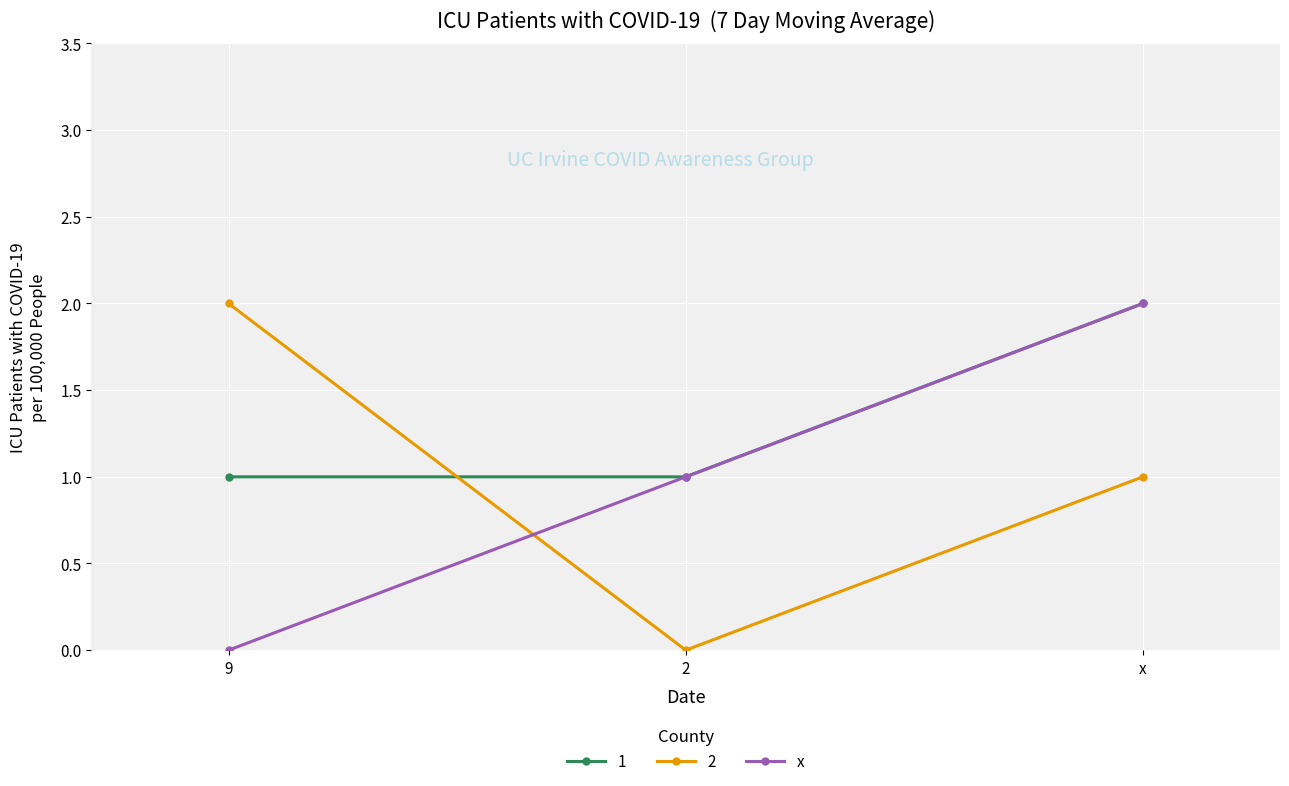

At 9, list the series in order from smallest to largest.

x, 1, 2